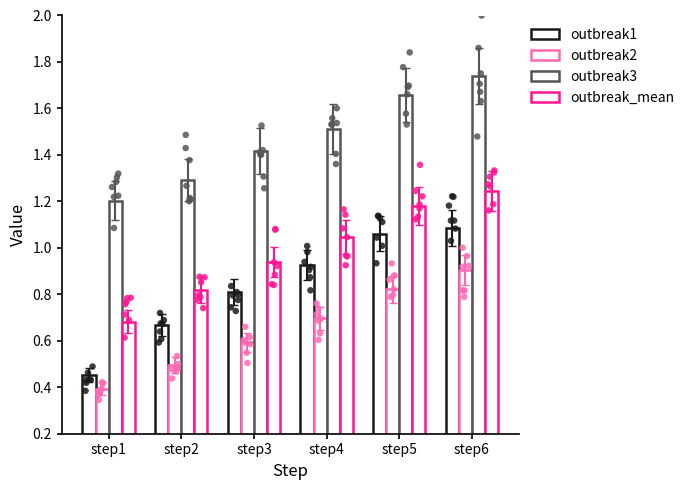

What is the total value across all series at step5?

4.7